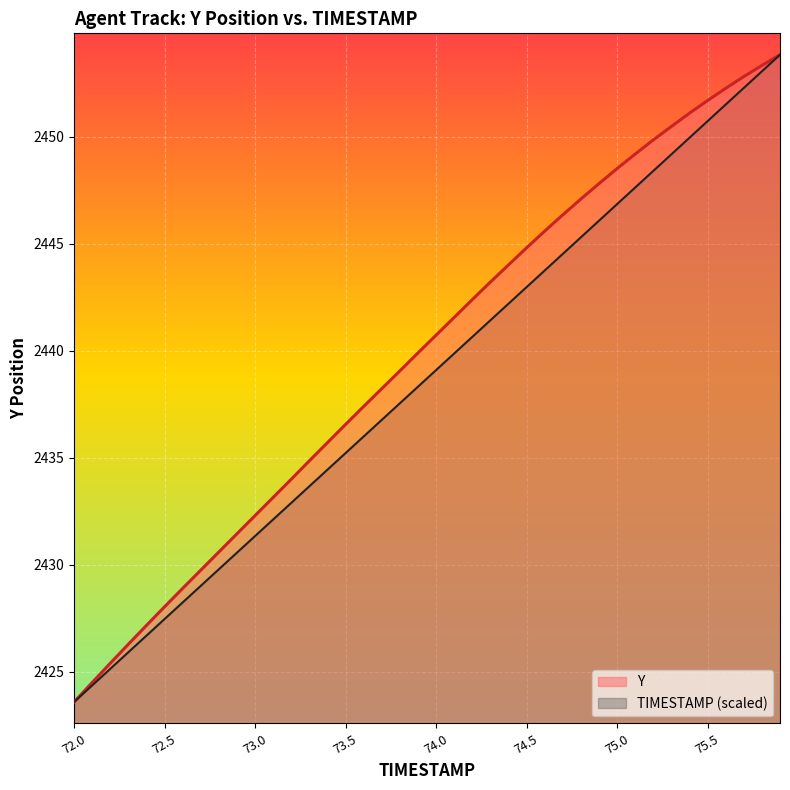

Which series changed the most between 72.4 and 74.4?

Y